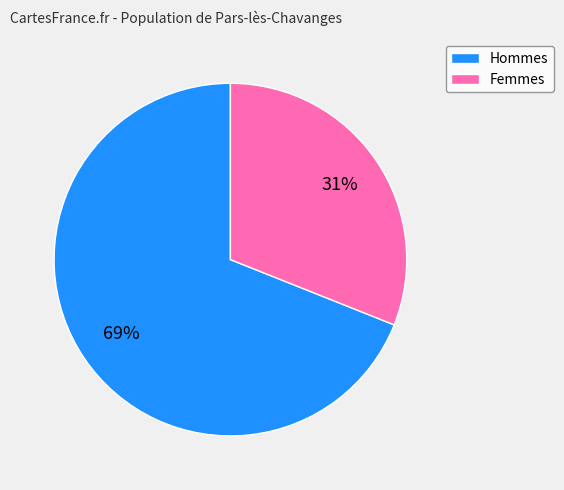

To the nearest percent, what portion does Hommes represent?

69%